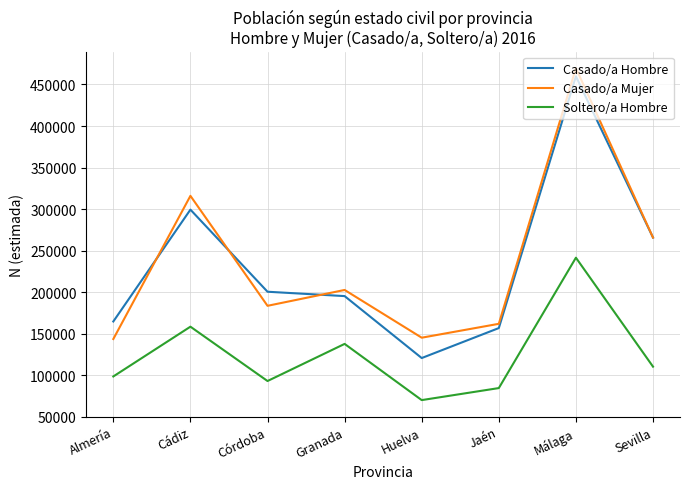

What is the smallest value displayed?

69916